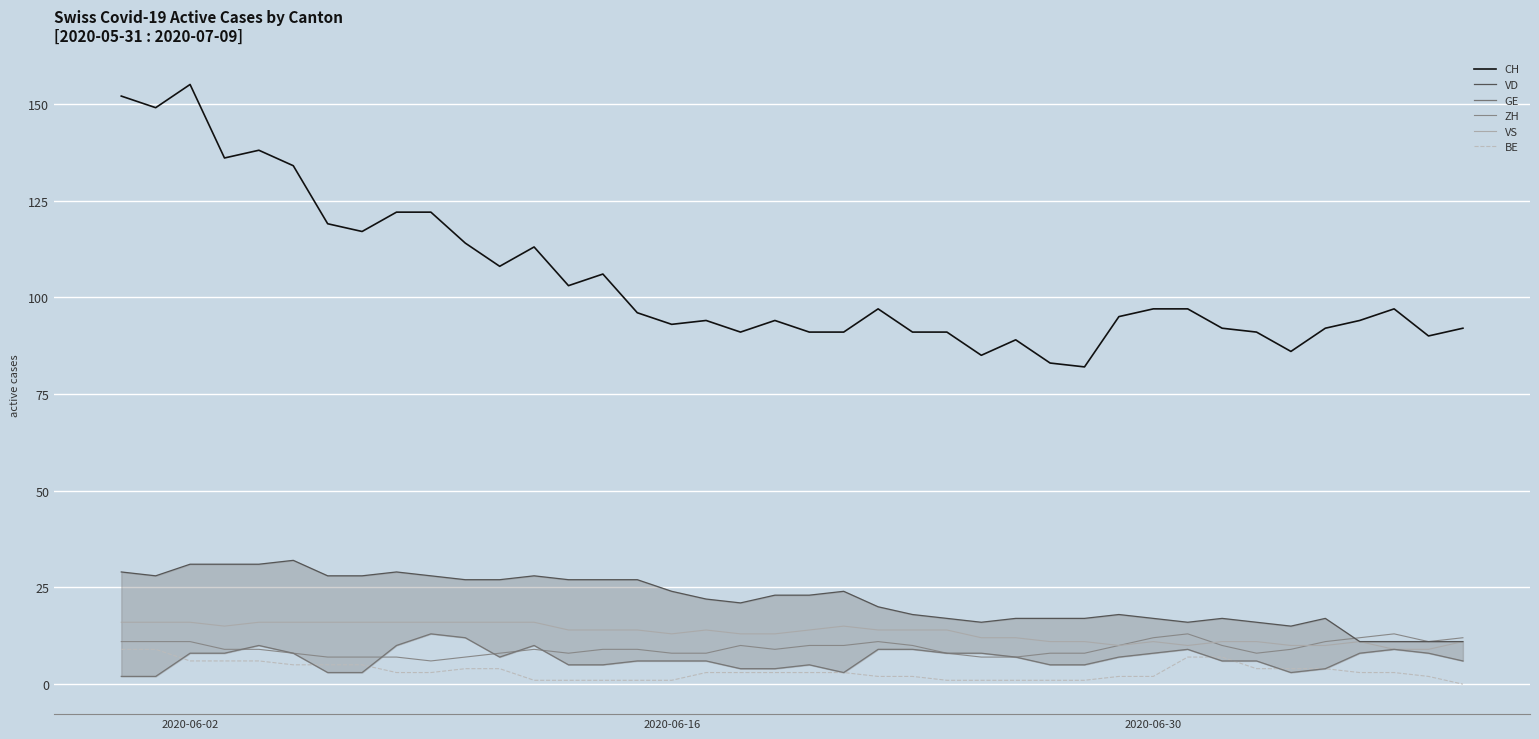

How many times do VD and ZH cross each other?

1